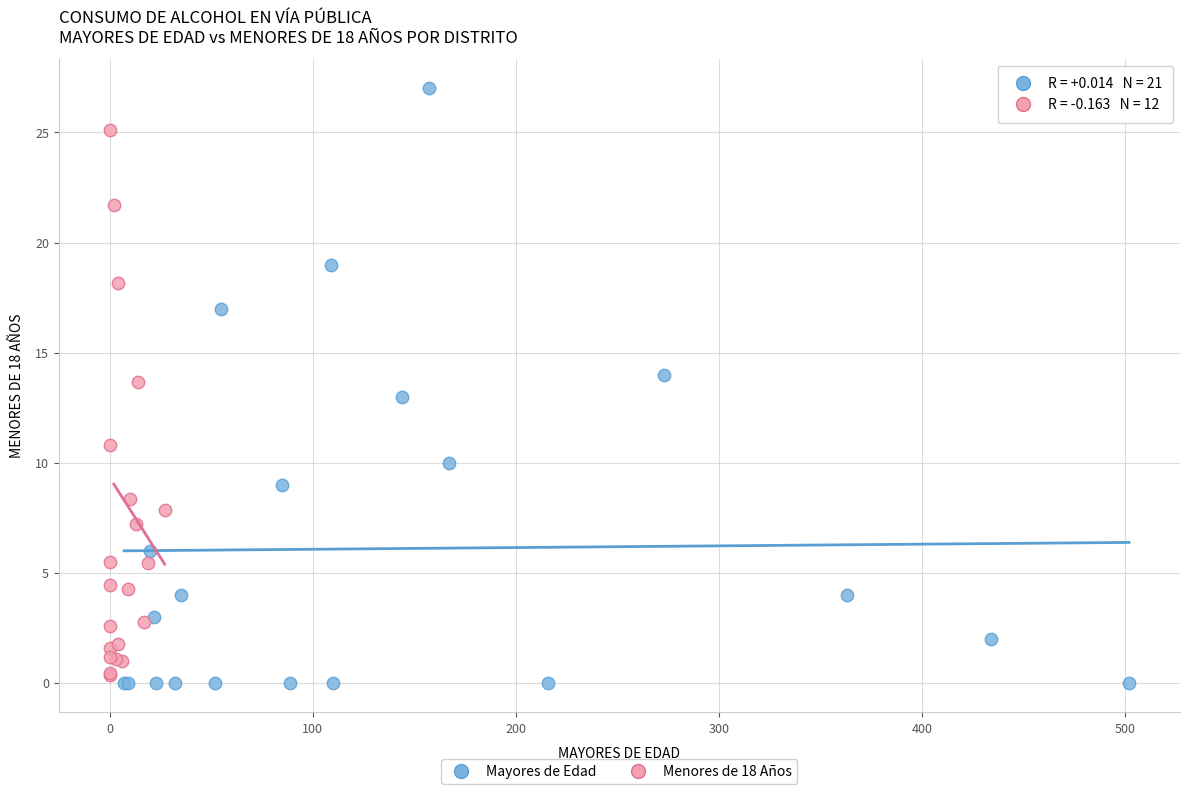

Which series has the largest Y range (max minus min)?

Mayores de Edad